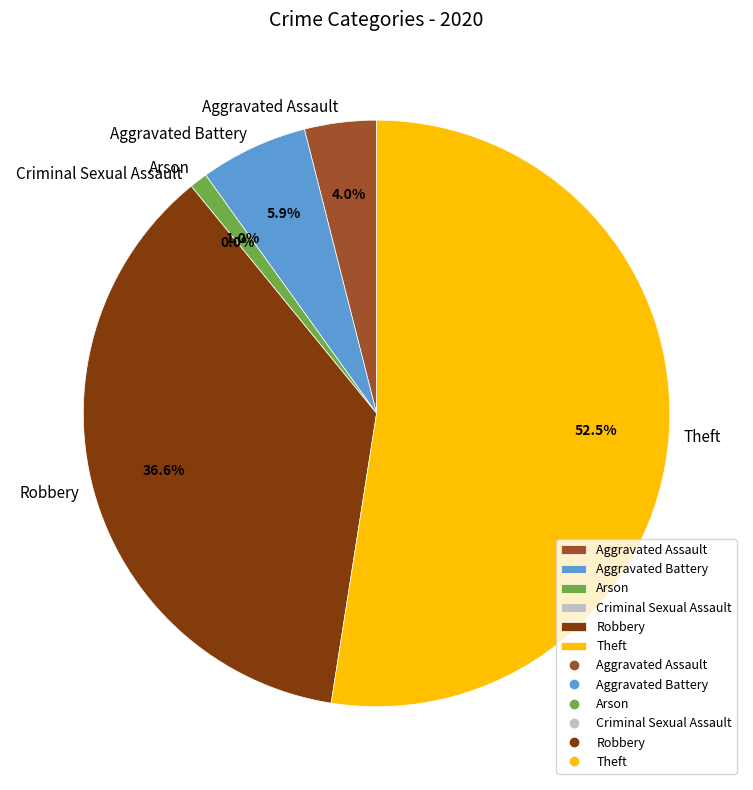

What is the change in value from Aggravated Assault to Theft?

+49